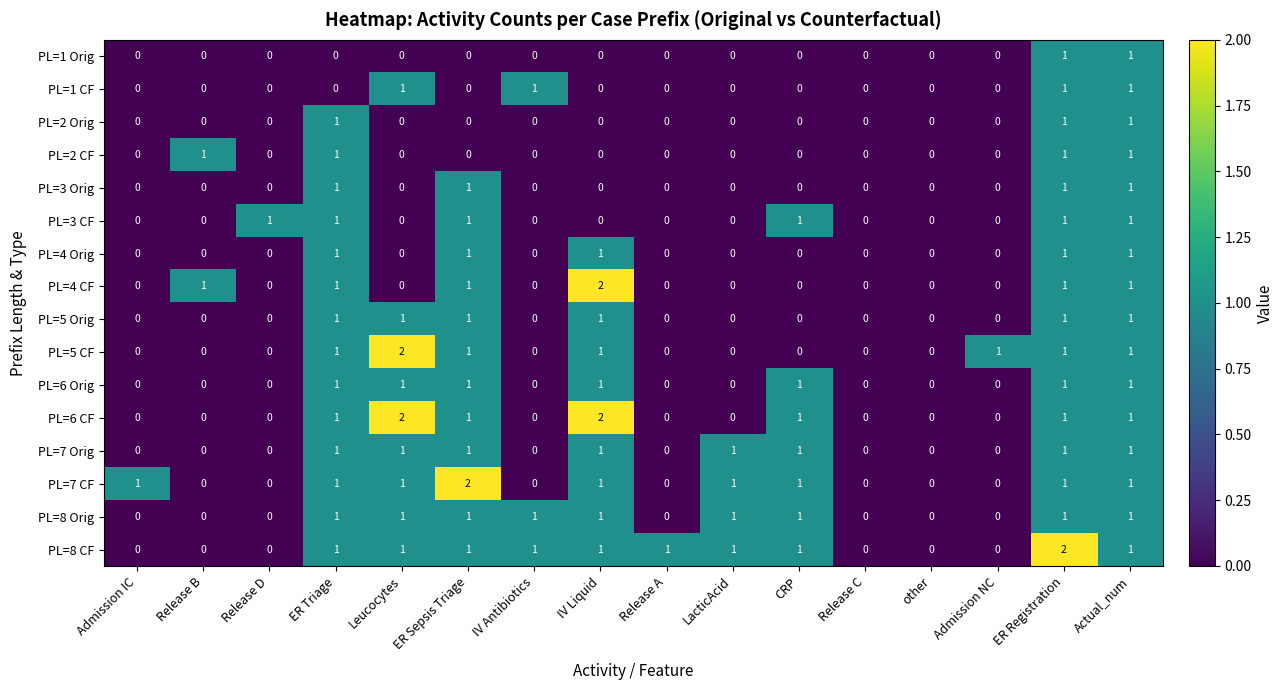

Which series has the largest total across all categories?

PL=8 CF